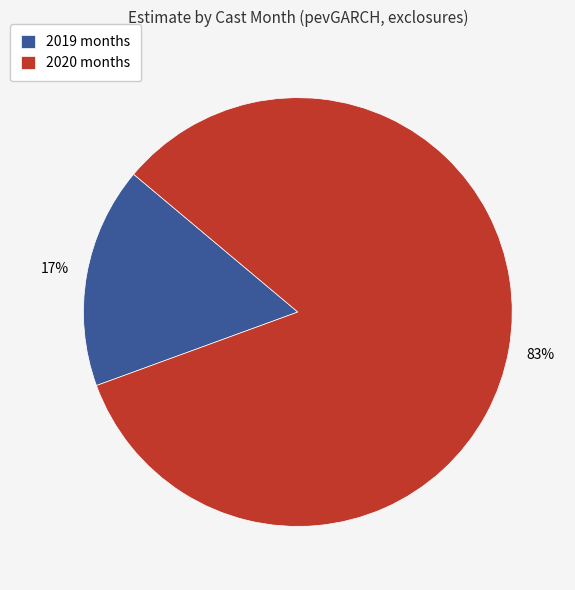

To the nearest percent, what percentage of the pie is 2019 months?

17%